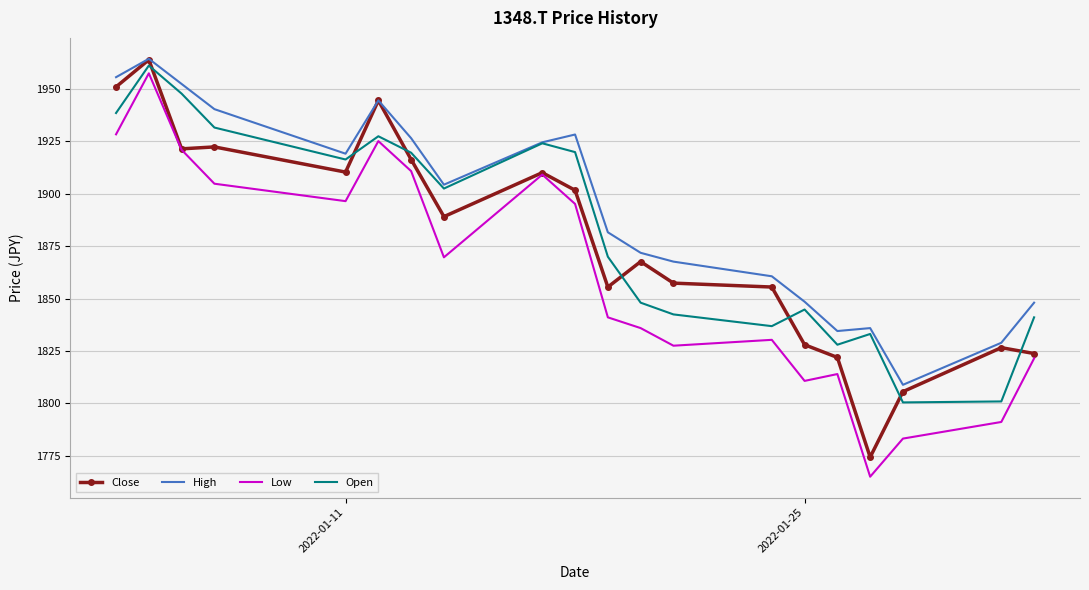

Which series has the largest total across all categories?

High